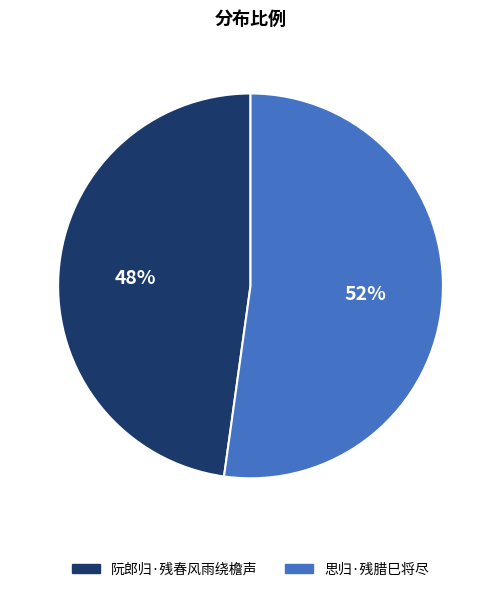

To the nearest percent, what portion does 思归·残腊巳将尽 represent?

52%